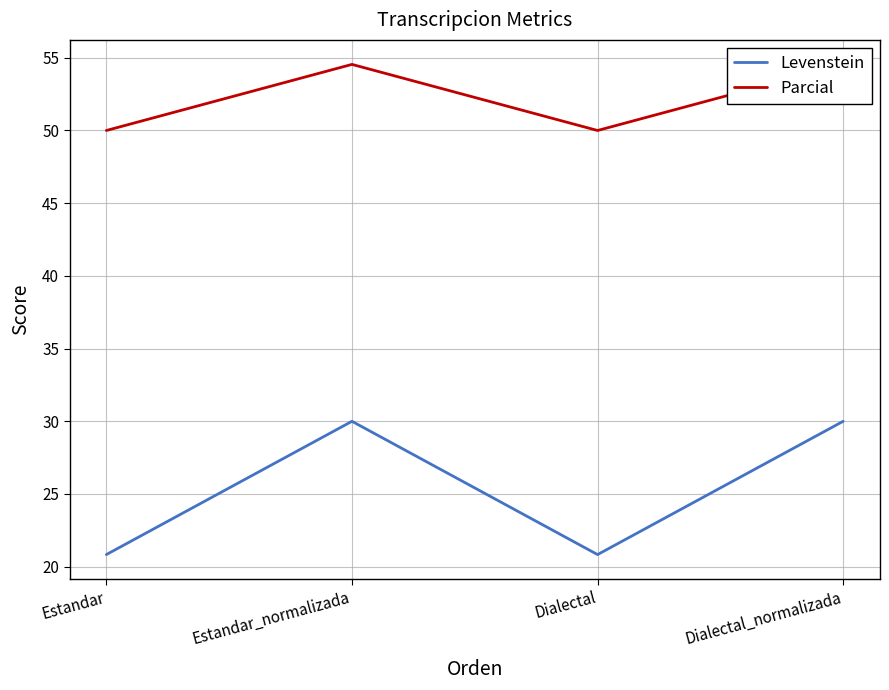

How many values in the Levenstein series exceed 30?

2